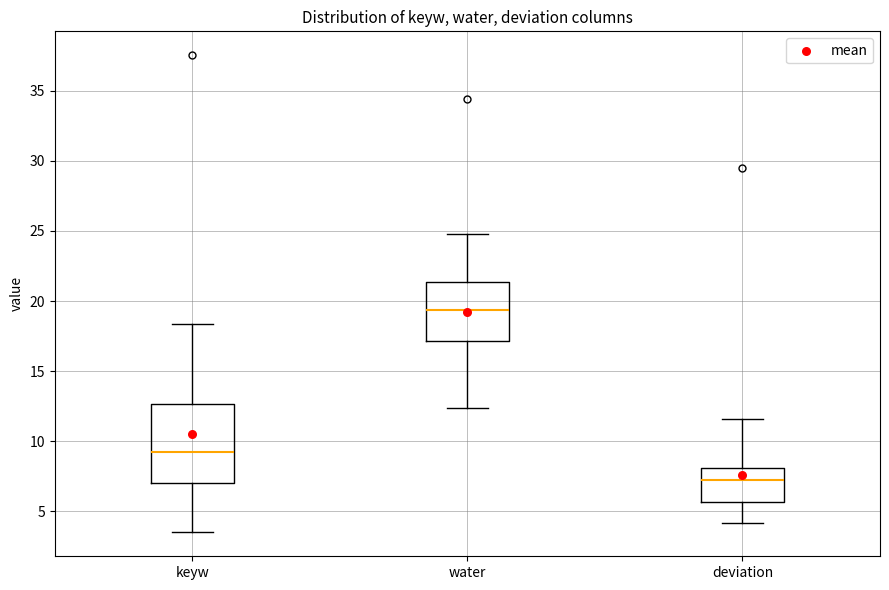

Which box has the lowest median line?

deviation